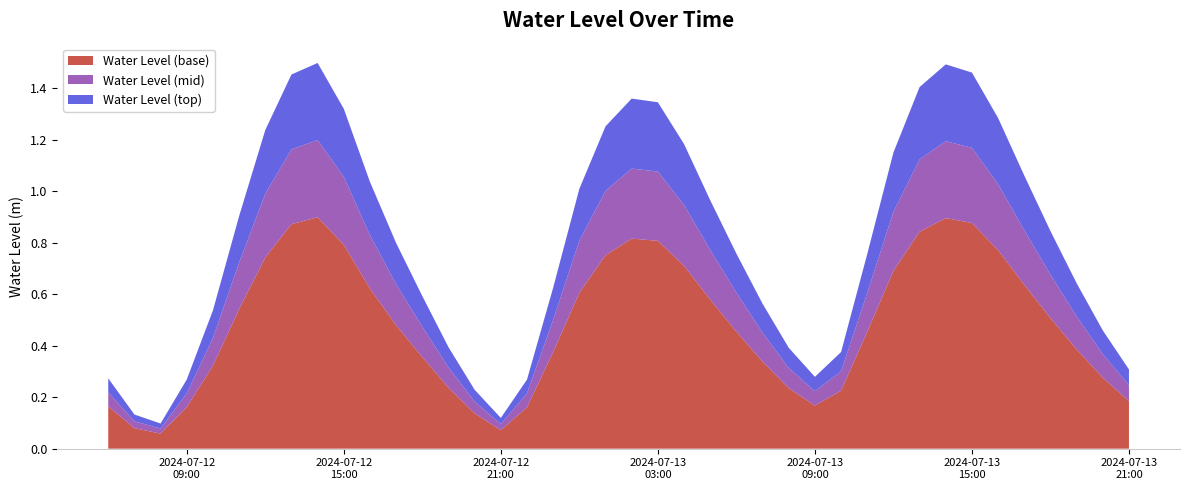

Reading right to left, what are all the values shown in this chart?

0.3	0.5	0.6	0.8	1.1	1.3	1.5	1.5	1.4	1.1	0.8	0.4	0.3	0.4	0.6	0.8	1.0	1.2	1.3	1.4	1.3	1.0	0.6	0.3	0.1	0.2	0.4	0.6	0.8	1.0	1.3	1.5	1.5	1.2	0.9	0.5	0.3	0.1	0.1	0.3